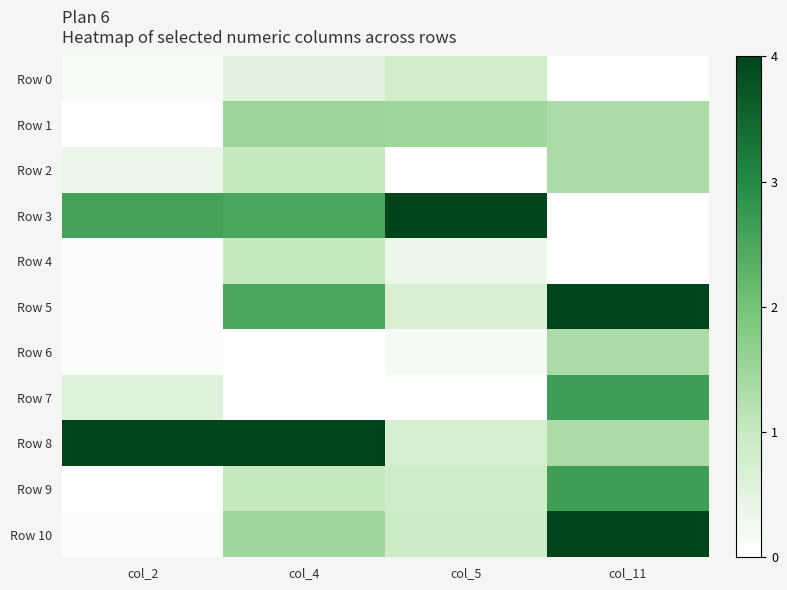

At which category is the sum across all series the highest?

col_11